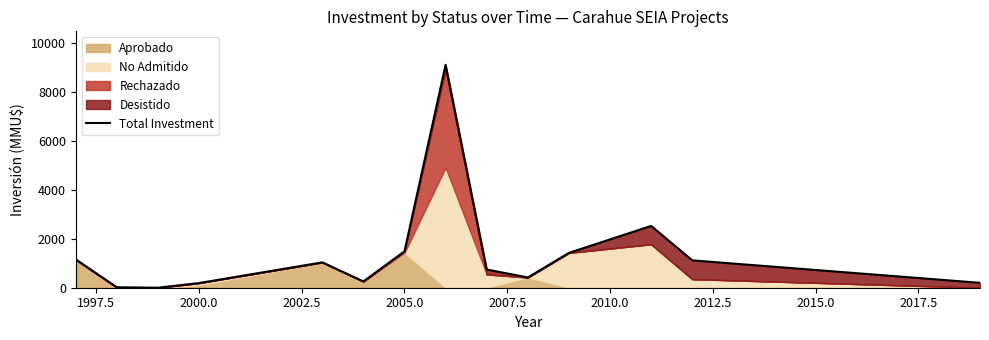

True or false: the data shows 3333 at 2000.0.

False